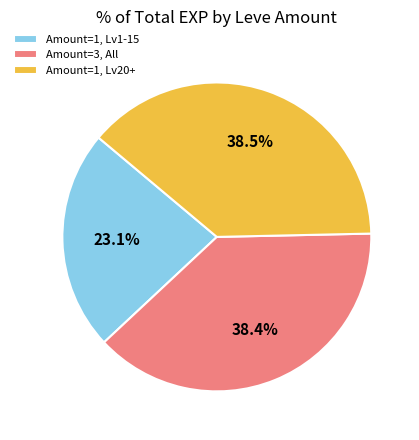

What is the smallest slice in the pie chart?

Amount=1, Lv1-15